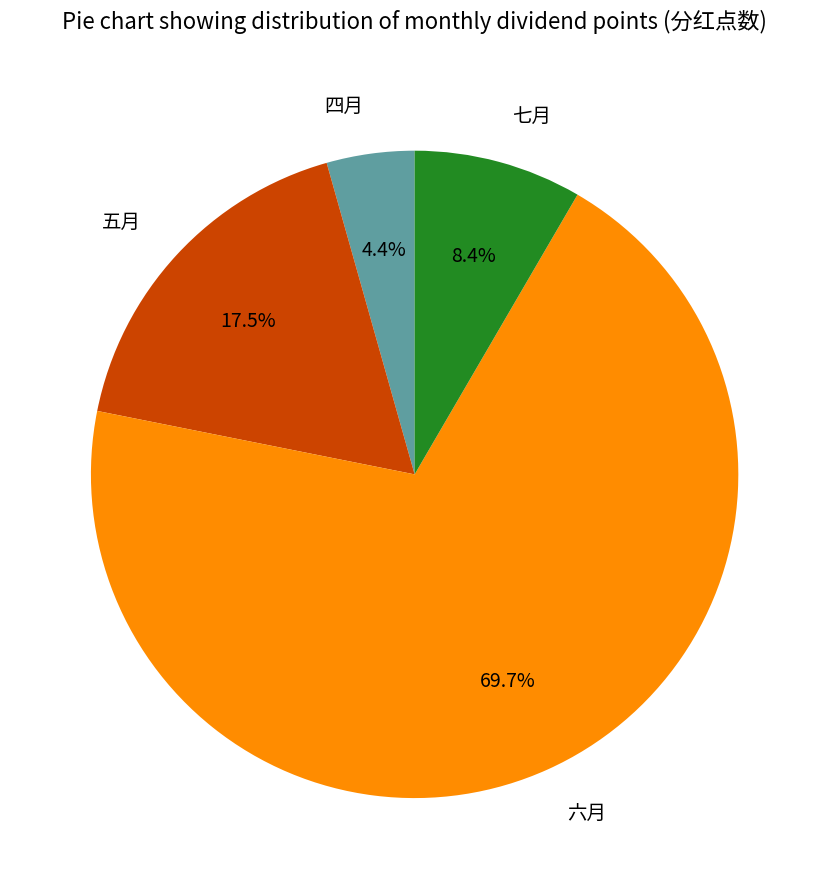

Combined, what portion of the pie is 四月 and 五月?

21.9%